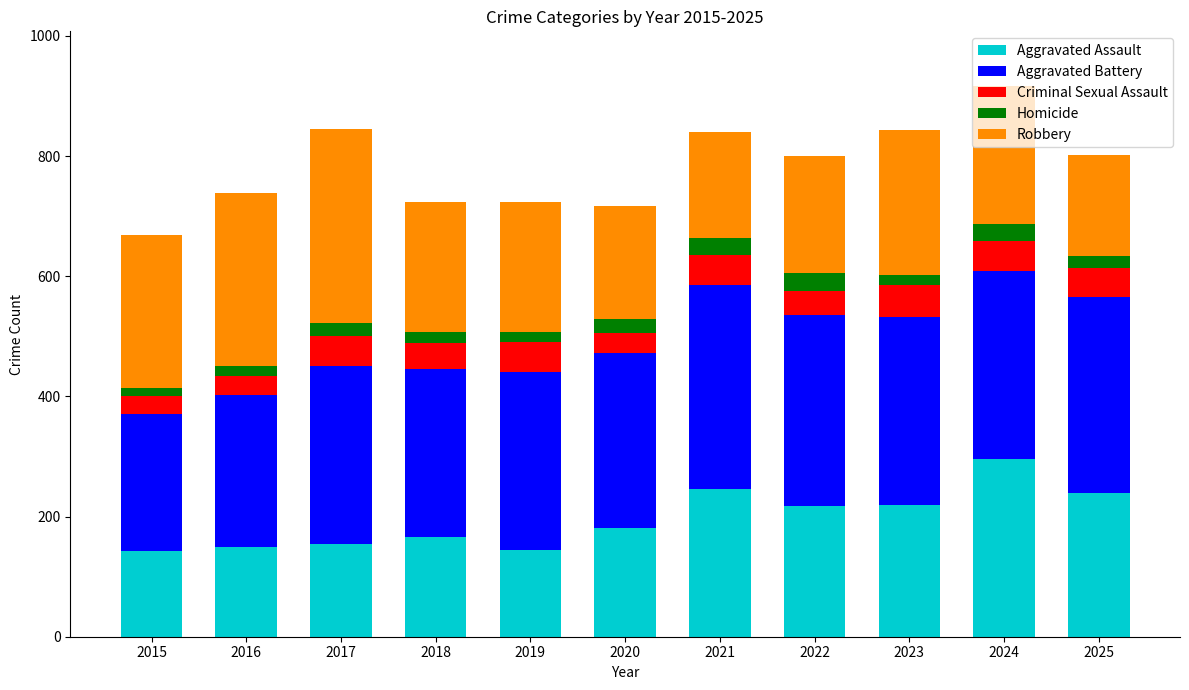

What is the maximum value for Aggravated Assault?

296